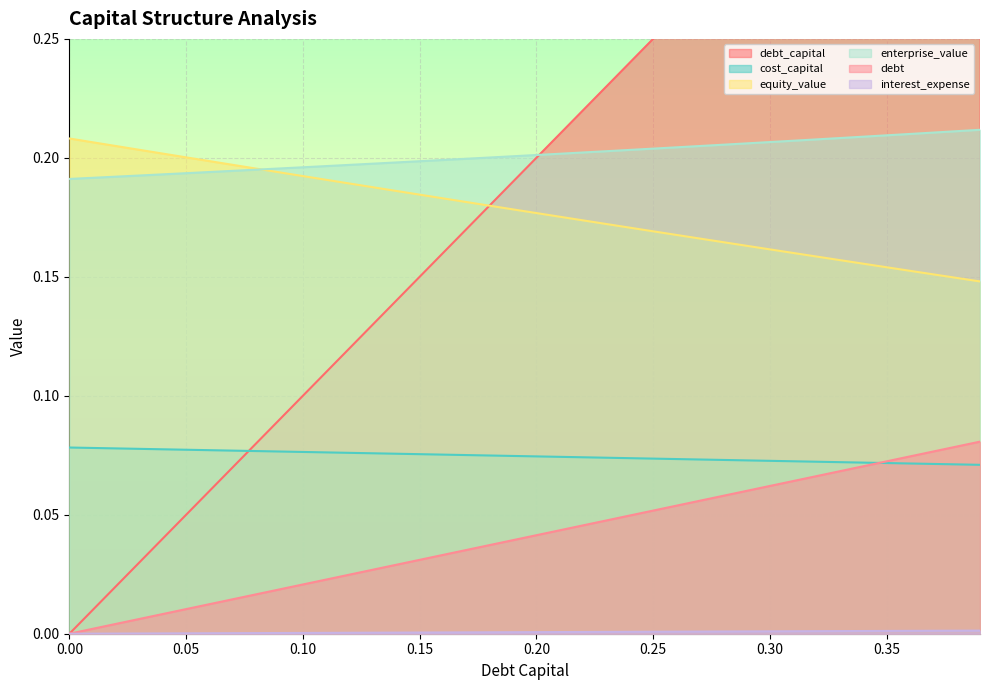

True or false: debt and equity_value intersect in this chart.

False